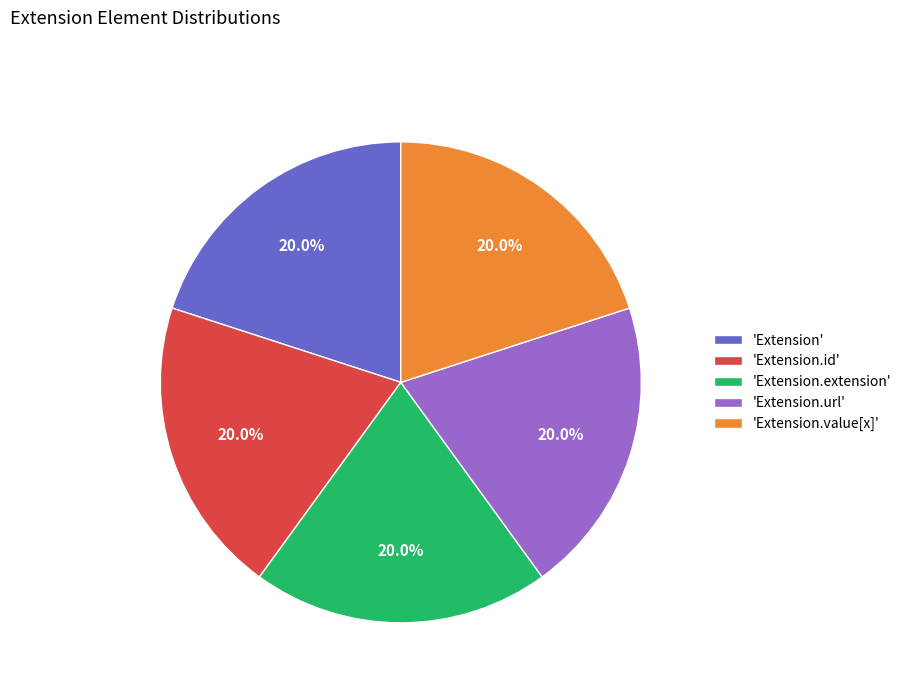

Does any single category account for the majority?

No